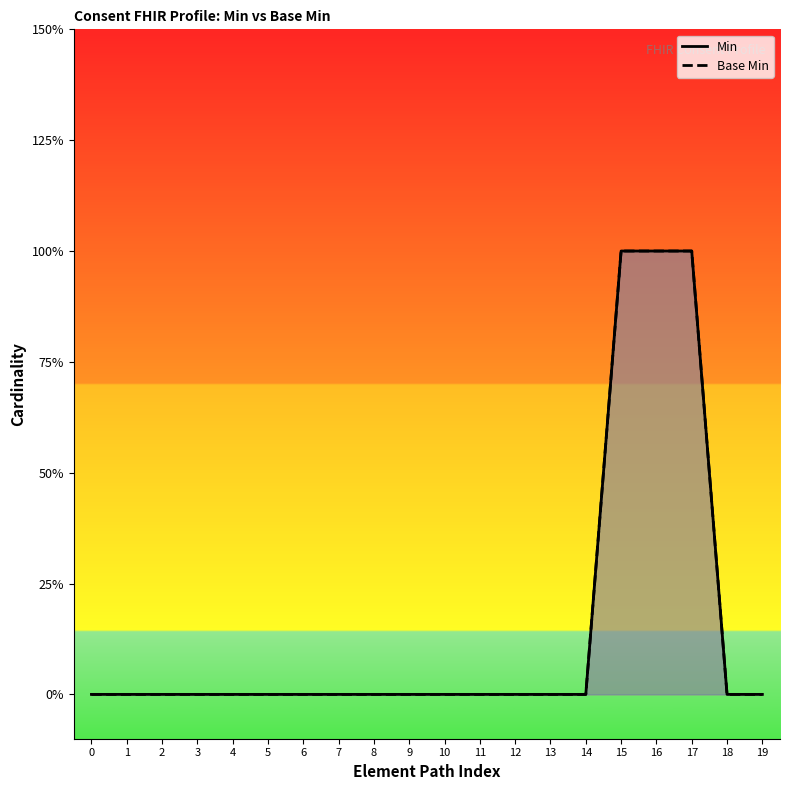

Which has a higher value, 2 or 15?

15